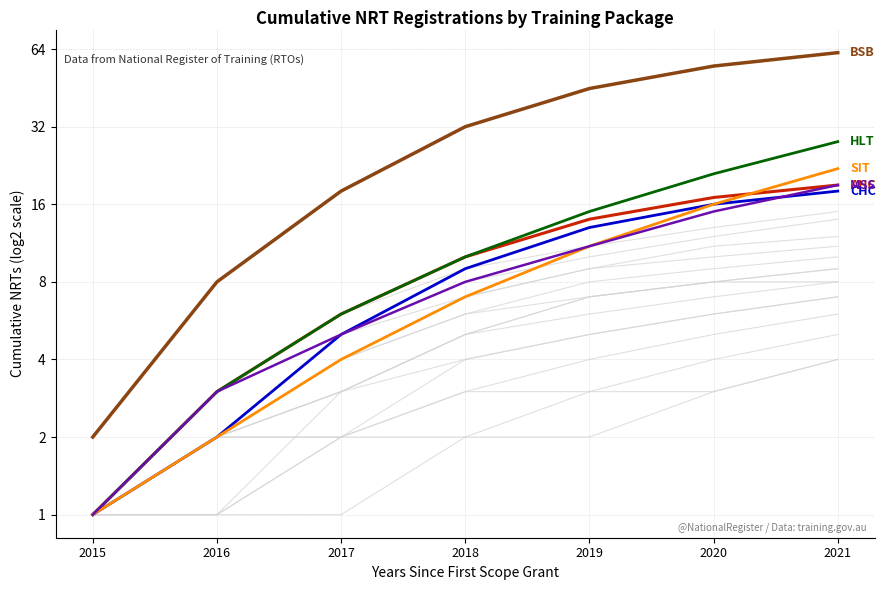

What is the difference between the maximum and second lowest values in the HLT series?

25